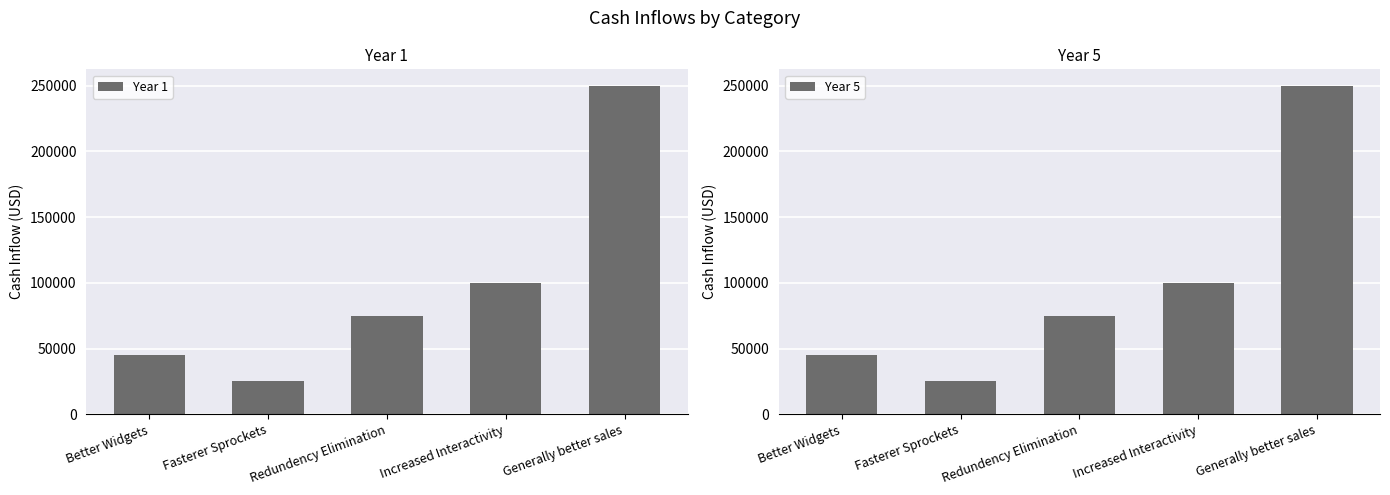

Are the bars horizontal?

No